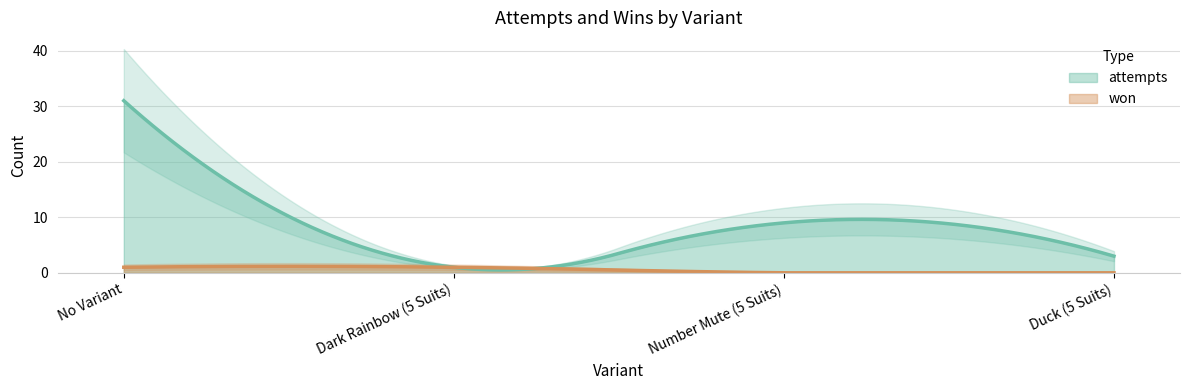

What value does the attempts series have at Dark Rainbow (5 Suits)?

1